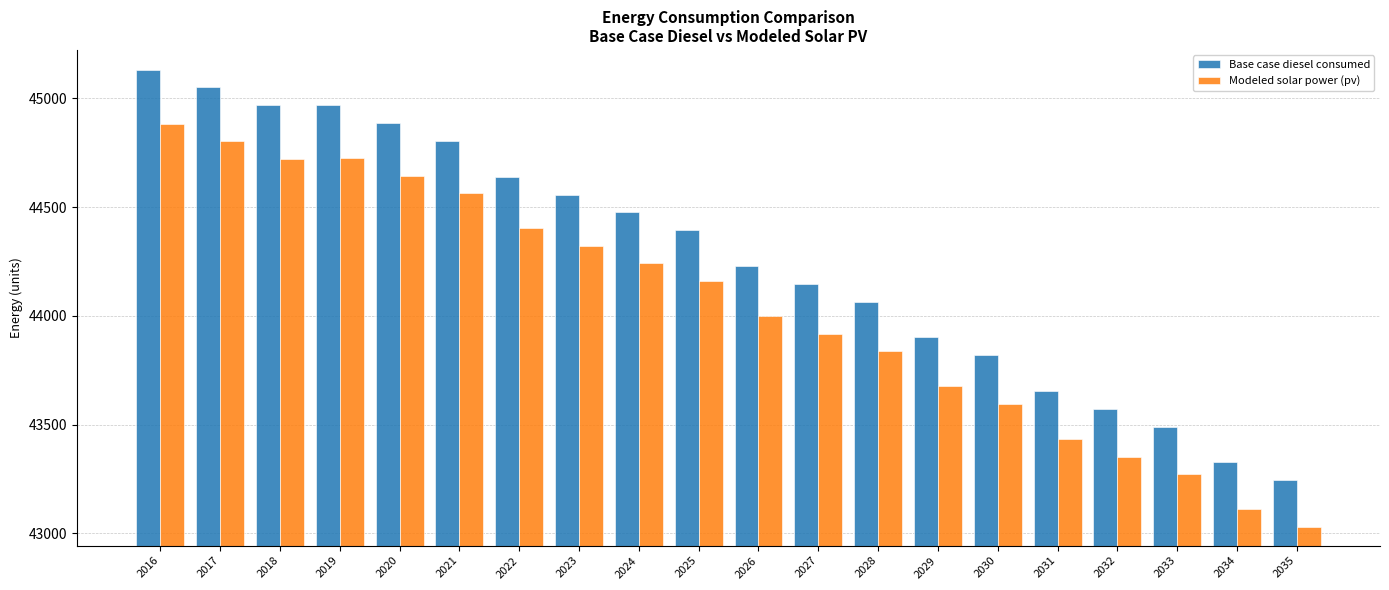

What is the minimum value for Modeled solar power (pv)?

43030.1